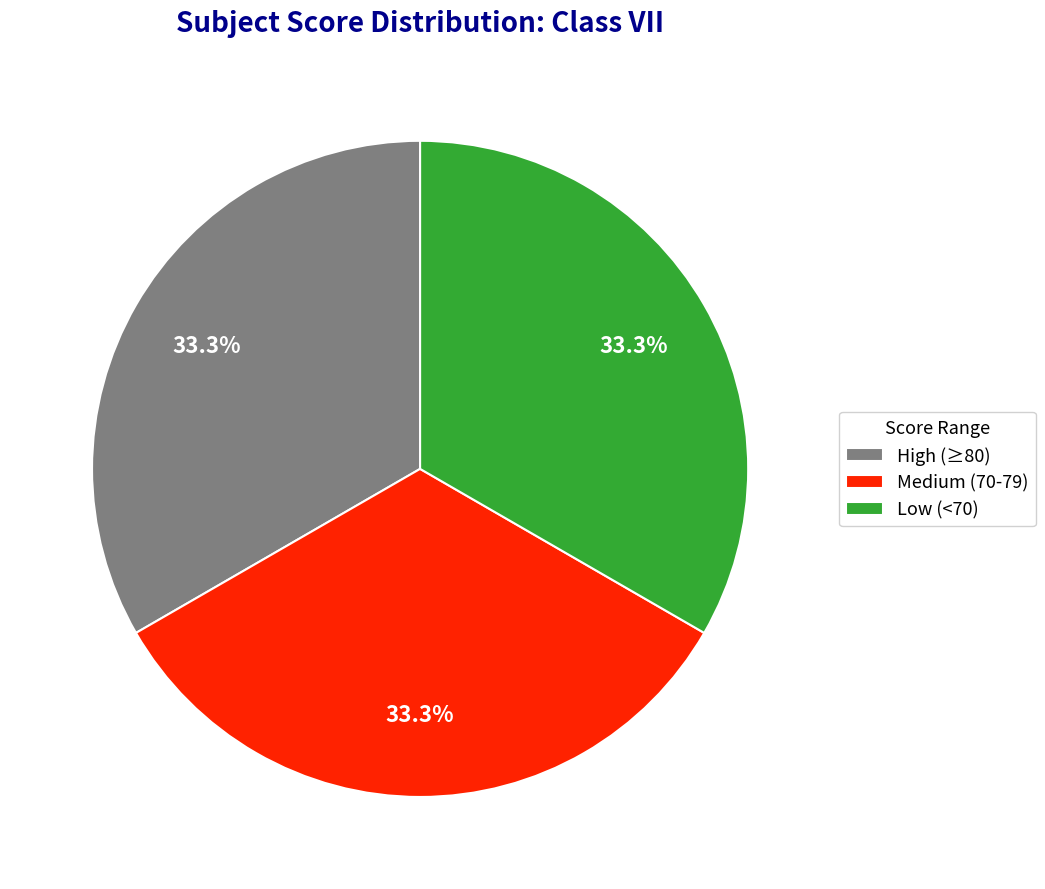

Is there any slice that represents more than half of the pie?

No